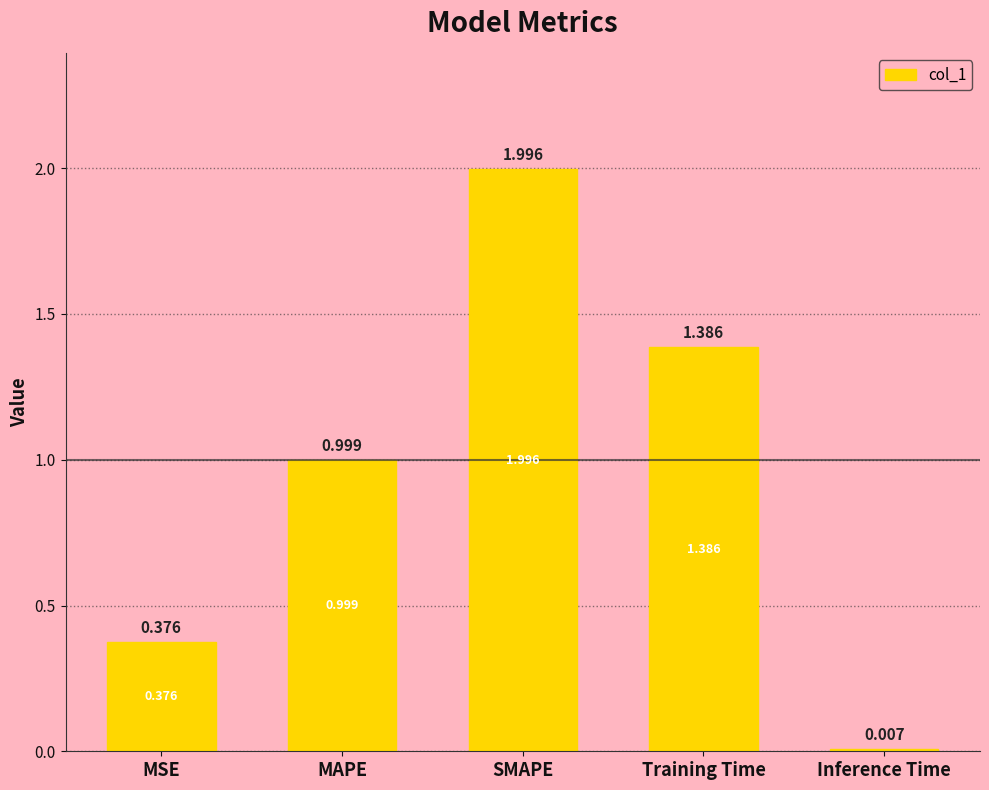

Which label corresponds to the largest value in the chart?

SMAPE